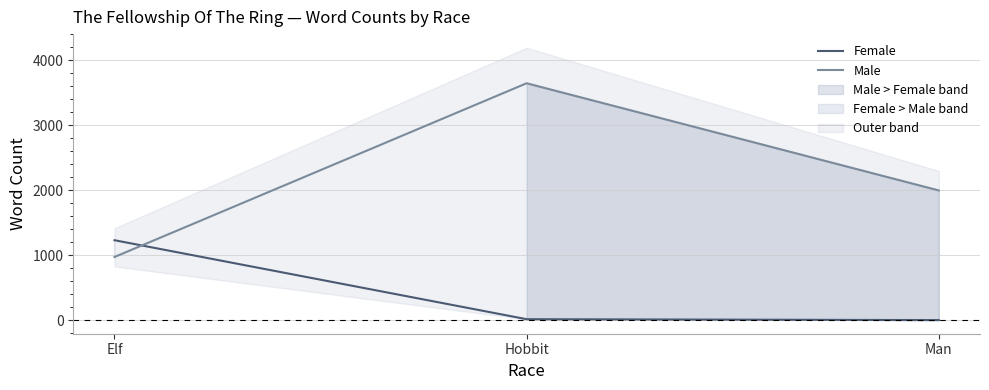

The value of Female at Hobbit is 14. True or false?

True